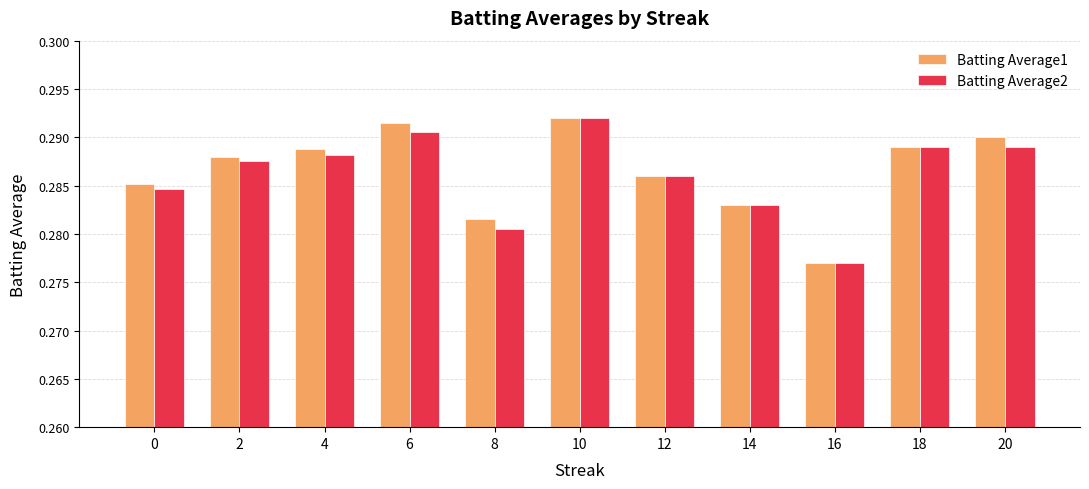

Are the bars grouped side by side (vs. stacked)?

Yes